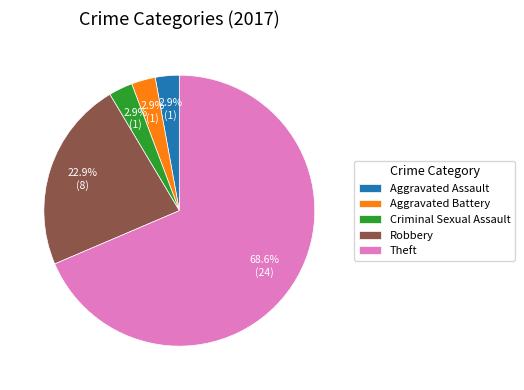

Which slice is the largest?

Theft